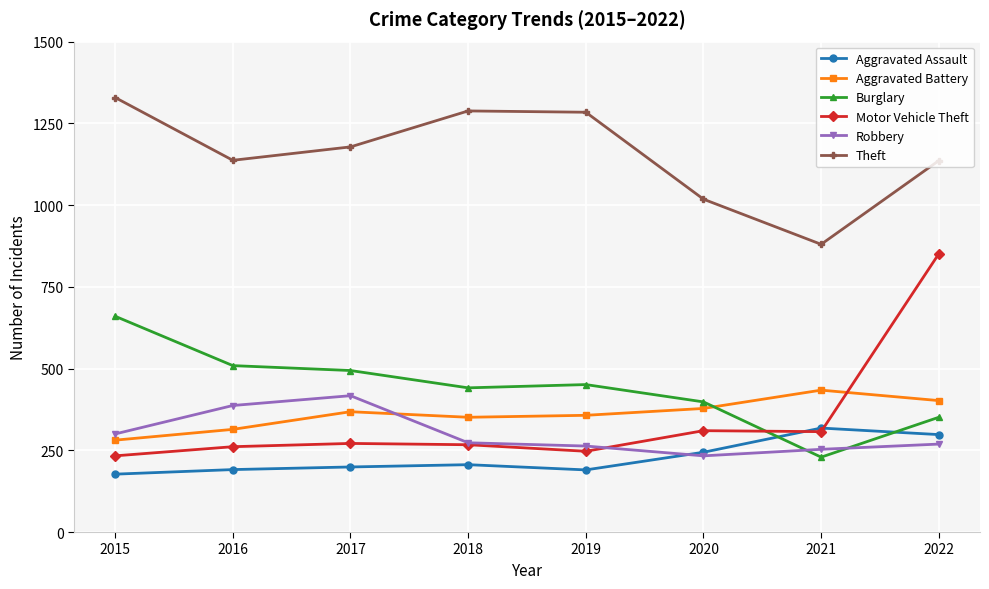

Which series has the widest spread of values?

Motor Vehicle Theft